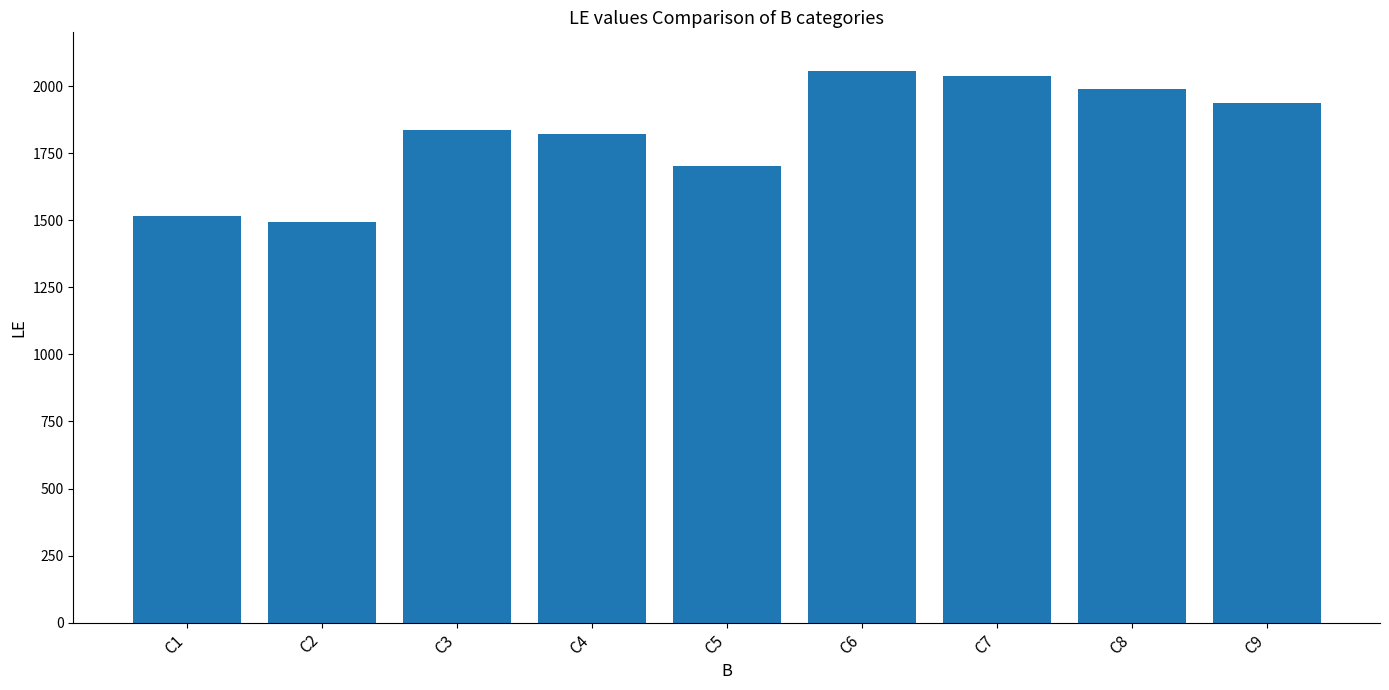

What is the value of the 4th bar from the left?

1822